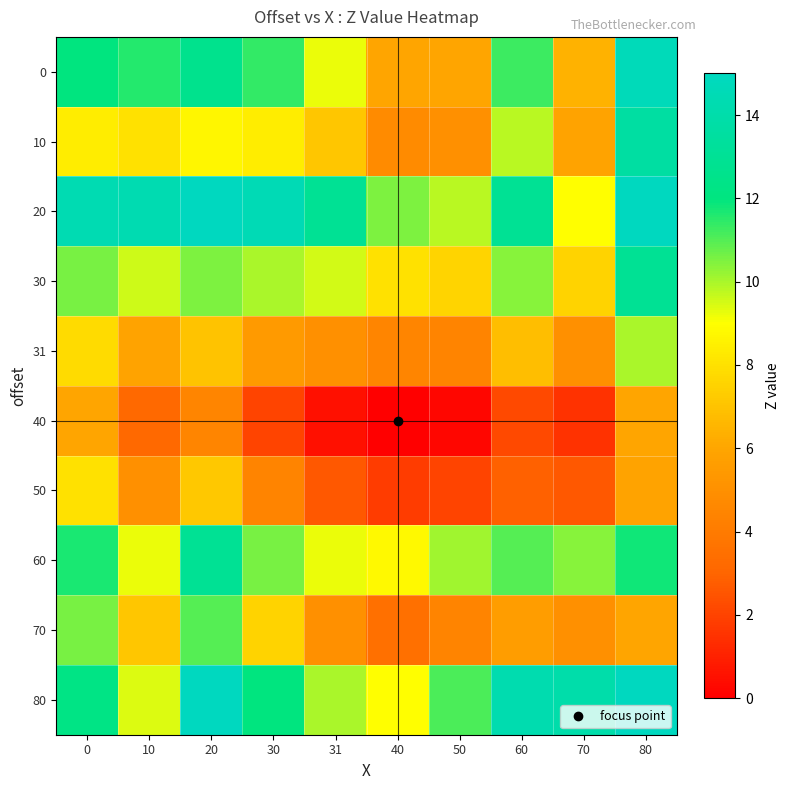

Count the number of data series in this chart.

10